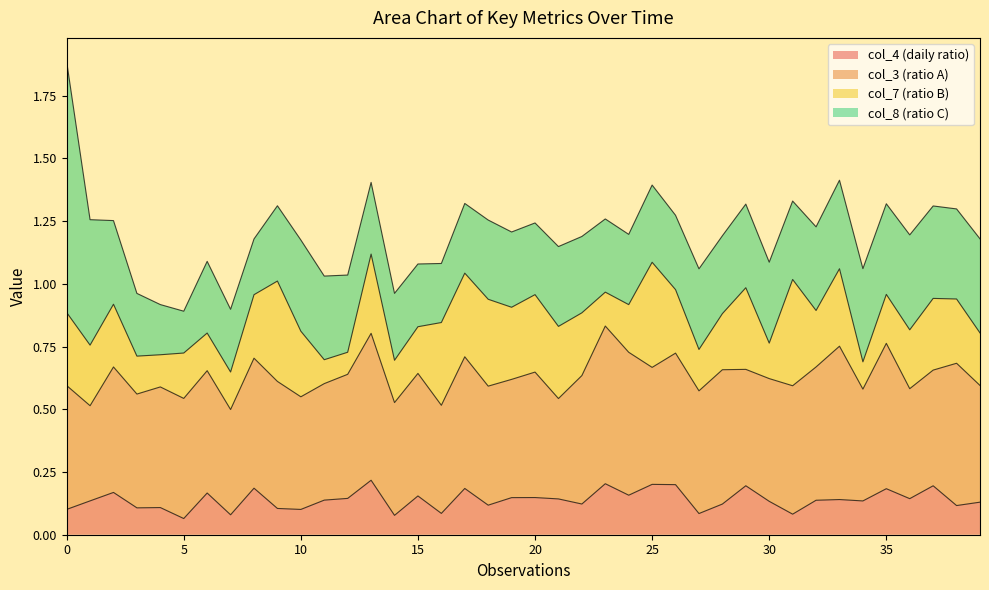

Reading left to right, list all the values displayed in this chart.

col_4: 0=0.1	1=0.1	2=0.2	3=0.1	4=0.1	5=0.1	6=0.2	7=0.1	8=0.2	9=0.1	10=0.1	11=0.1	12=0.1	13=0.2	14=0.1	15=0.2	16=0.1	17=0.2	18=0.1	19=0.1	20=0.1	21=0.1	22=0.1	23=0.2	24=0.2	25=0.2	26=0.2	27=0.1	28=0.1	29=0.2	30=0.1	31=0.1	32=0.1	33=0.1	34=0.1	35=0.2	36=0.1	37=0.2	38=0.1	39=0.1
col_3: 0=0.5	1=0.4	2=0.5	3=0.5	4=0.5	5=0.5	6=0.5	7=0.4	8=0.5	9=0.5	10=0.4	11=0.5	12=0.5	13=0.6	14=0.4	15=0.5	16=0.4	17=0.5	18=0.5	19=0.5	20=0.5	21=0.4	22=0.5	23=0.6	24=0.6	25=0.5	26=0.5	27=0.5	28=0.5	29=0.5	30=0.5	31=0.5	32=0.5	33=0.6	34=0.4	35=0.6	36=0.4	37=0.5	38=0.6	39=0.5
col_7: 0=0.3	1=0.2	2=0.2	3=0.2	4=0.1	5=0.2	6=0.1	7=0.1	8=0.3	9=0.4	10=0.3	11=0.1	12=0.1	13=0.3	14=0.2	15=0.2	16=0.3	17=0.3	18=0.3	19=0.3	20=0.3	21=0.3	22=0.2	23=0.1	24=0.2	25=0.4	26=0.3	27=0.2	28=0.2	29=0.3	30=0.1	31=0.4	32=0.2	33=0.3	34=0.1	35=0.2	36=0.2	37=0.3	38=0.3	39=0.2
col_8: 0=1.0	1=0.5	2=0.3	3=0.2	4=0.2	5=0.2	6=0.3	7=0.2	8=0.2	9=0.3	10=0.4	11=0.3	12=0.3	13=0.3	14=0.3	15=0.2	16=0.2	17=0.3	18=0.3	19=0.3	20=0.3	21=0.3	22=0.3	23=0.3	24=0.3	25=0.3	26=0.3	27=0.3	28=0.3	29=0.3	30=0.3	31=0.3	32=0.3	33=0.4	34=0.4	35=0.4	36=0.4	37=0.4	38=0.4	39=0.4